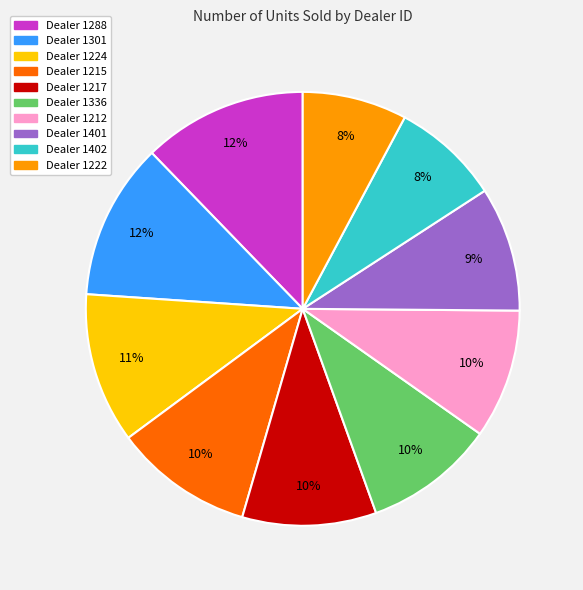

To the nearest percent, what is the average slice percentage?

10%